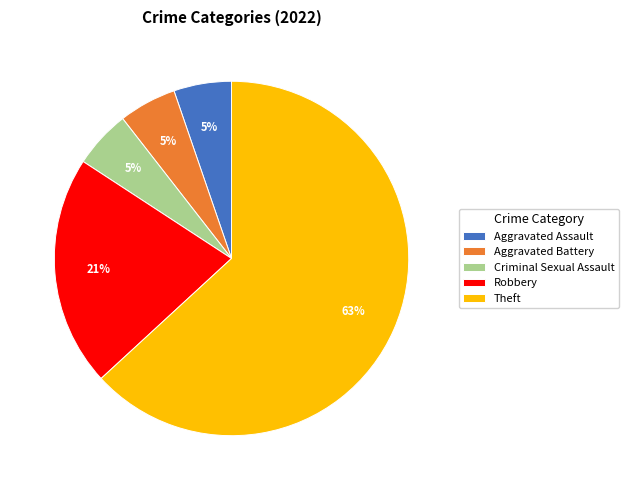

Does Robbery represent more than half of the total?

No